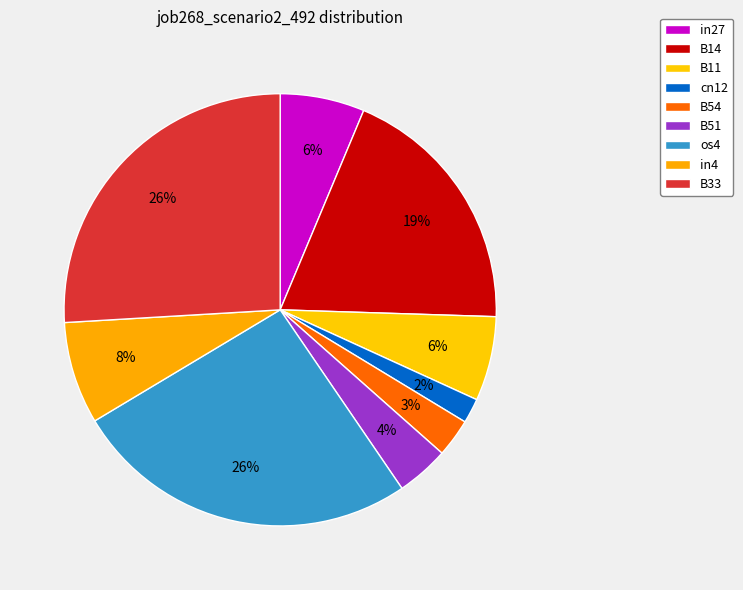

To the nearest percent, what is the average slice percentage?

11%